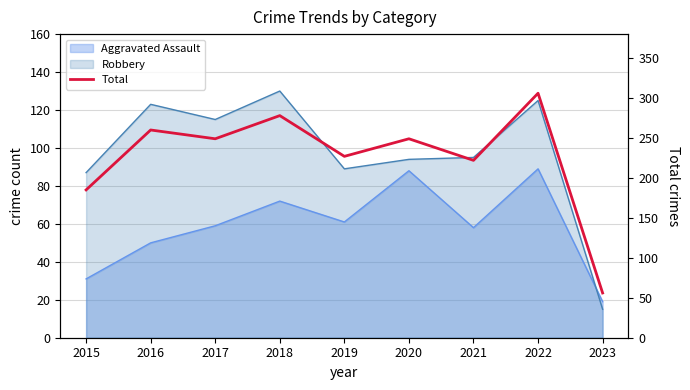

The chart shows a value of 227 at 2019. True or false?

True